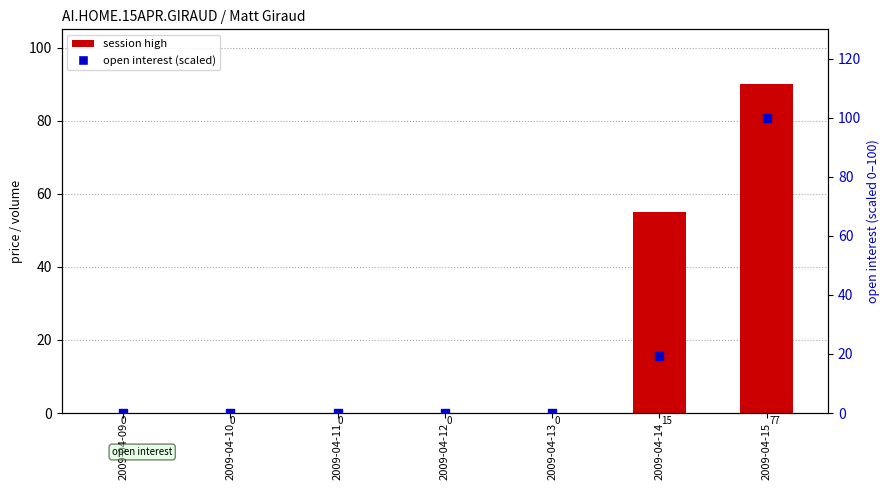

Which series has the largest total across all categories?

session high